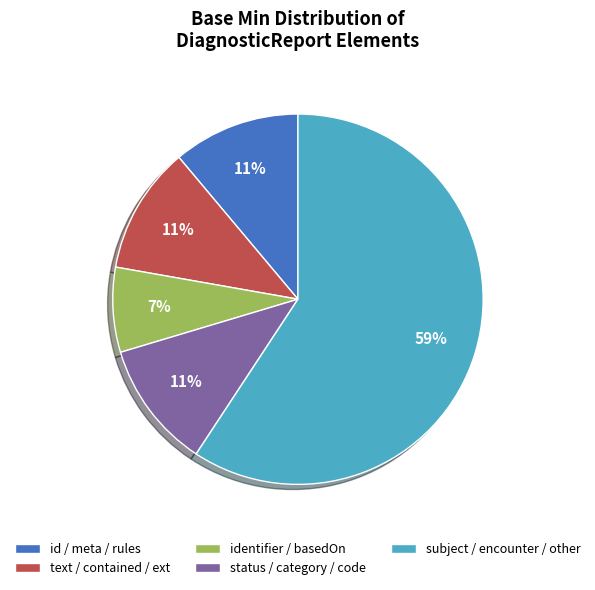

How many segments does this pie chart have?

5